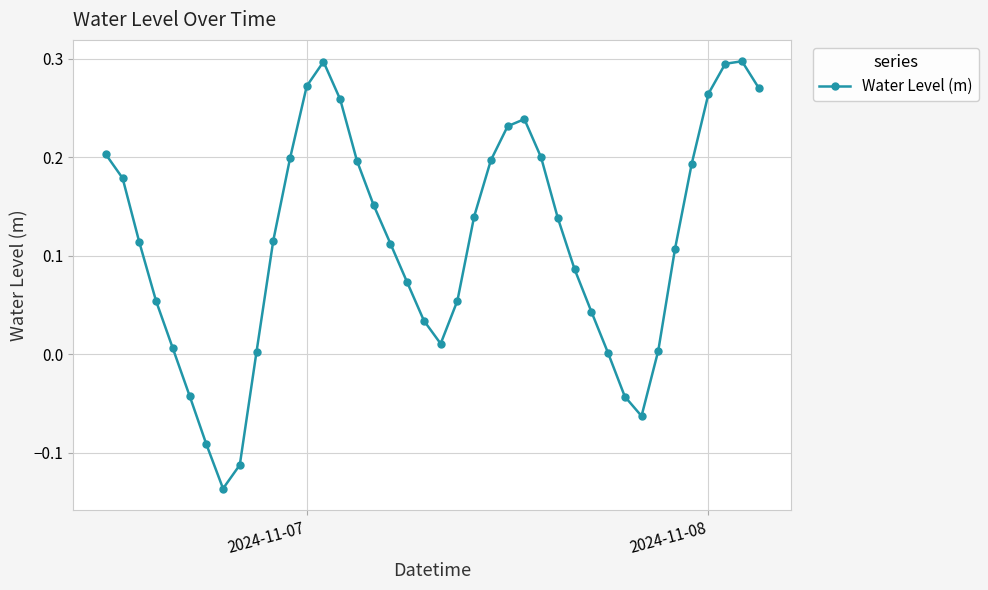

How many interior local valleys (lower than both neighbors) does the data have?

3